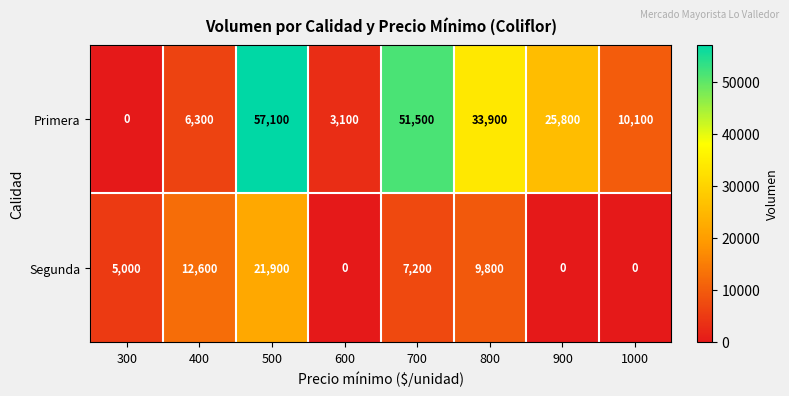

Reading right to left, list all the values displayed in this chart.

Primera: 1000=10100	900=25800	800=33900	700=51500	600=3100	500=57100	400=6300	300=0
Segunda: 1000=0	900=0	800=9800	700=7200	600=0	500=21900	400=12600	300=5000